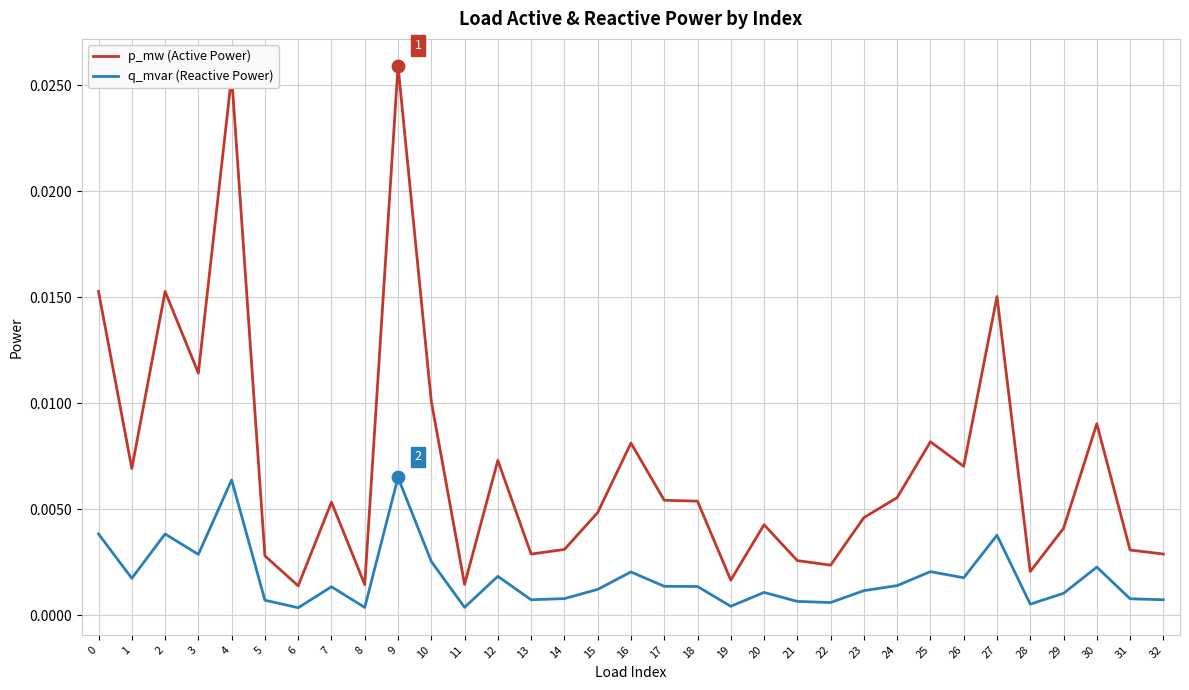

At how many categories does at least one series exceed 0?

33